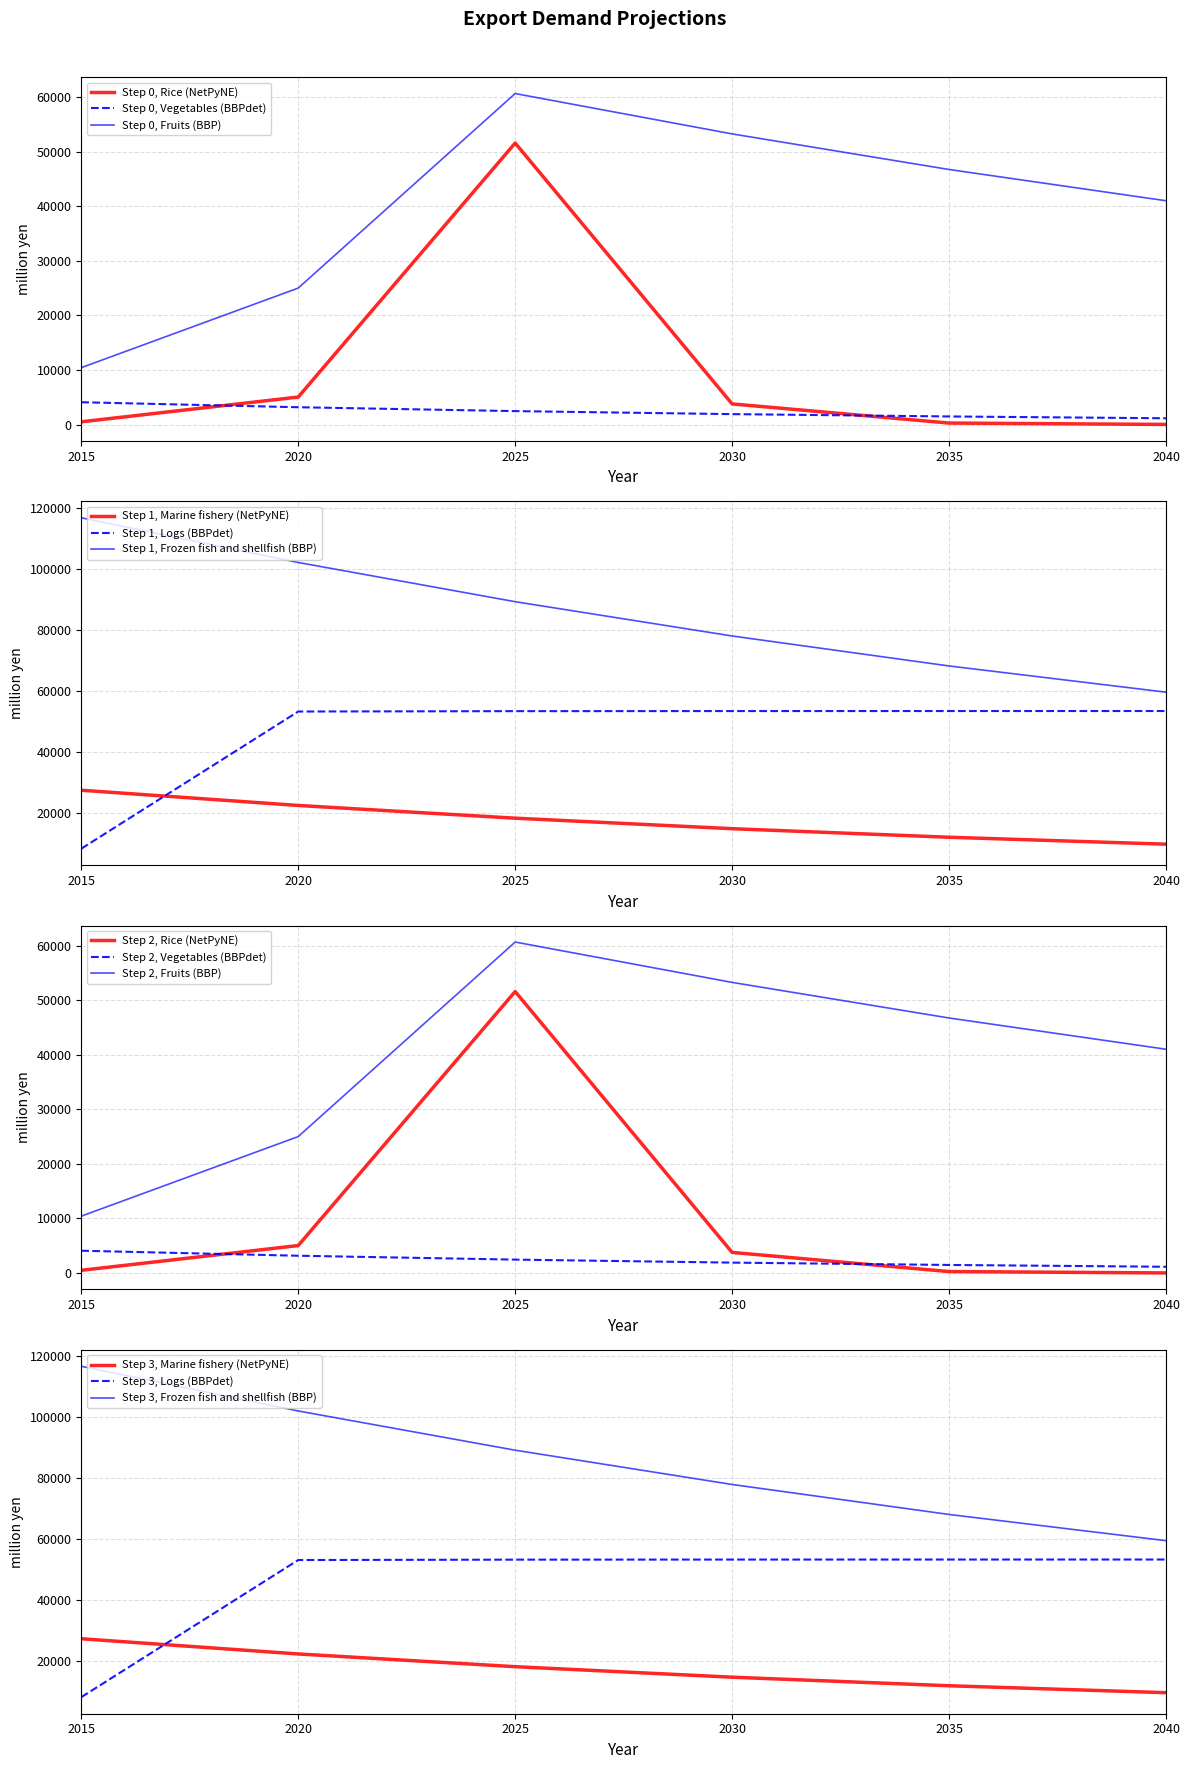

Between 2030 and 2040, which is larger?

2030